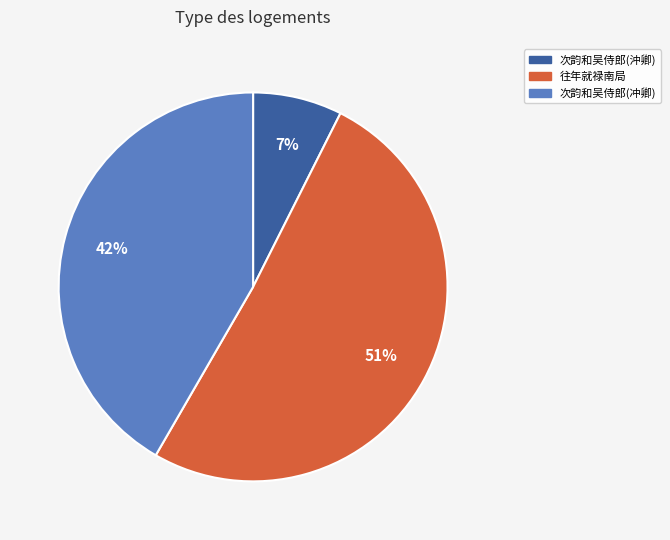

Does any single category account for the majority?

Yes